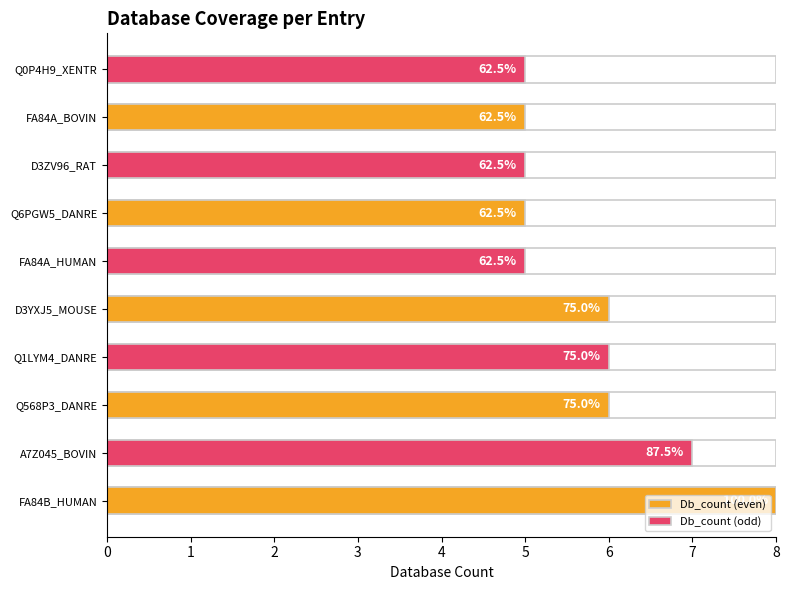

Reading right to left, transcribe all the data shown in this chart.

Db_count (even): 5	5	6	6	8
Db_count (odd): 5	5	5	6	7